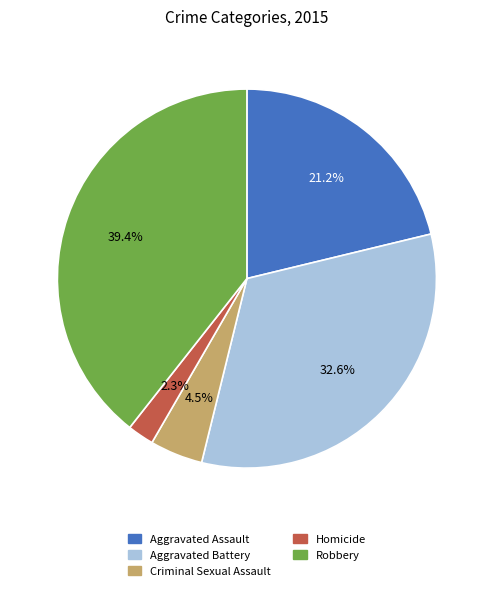

Which slice is the largest?

Robbery